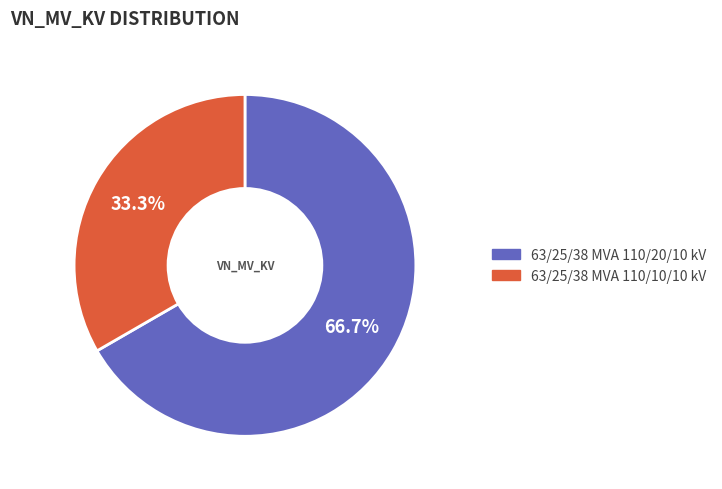

Between 63/25/38 MVA 110/10/10 kV and 63/25/38 MVA 110/20/10 kV, which is larger?

63/25/38 MVA 110/20/10 kV